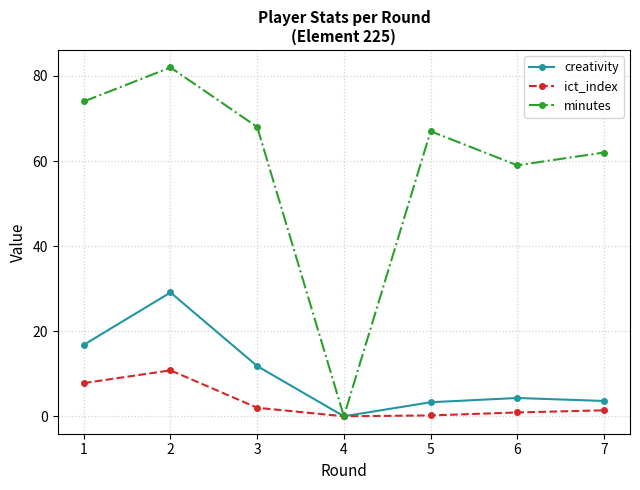

Is this an area chart (filled region under the line)?

No